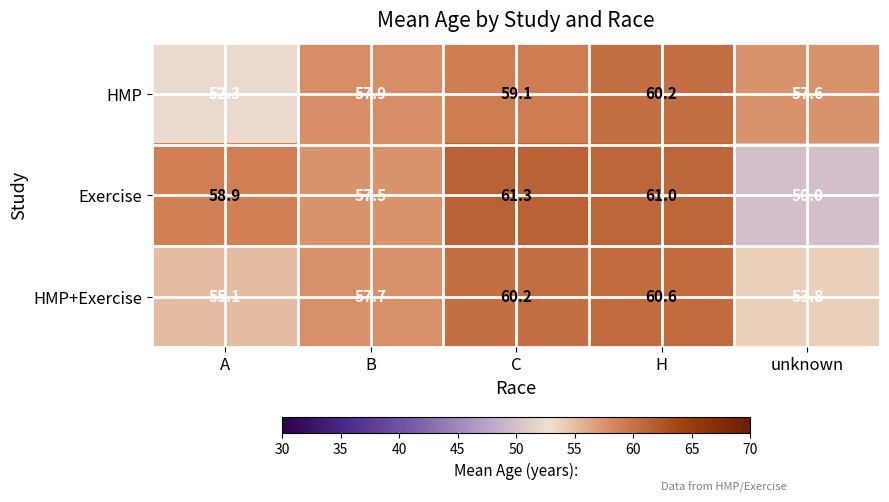

Which series changed the most between C and H?

HMP